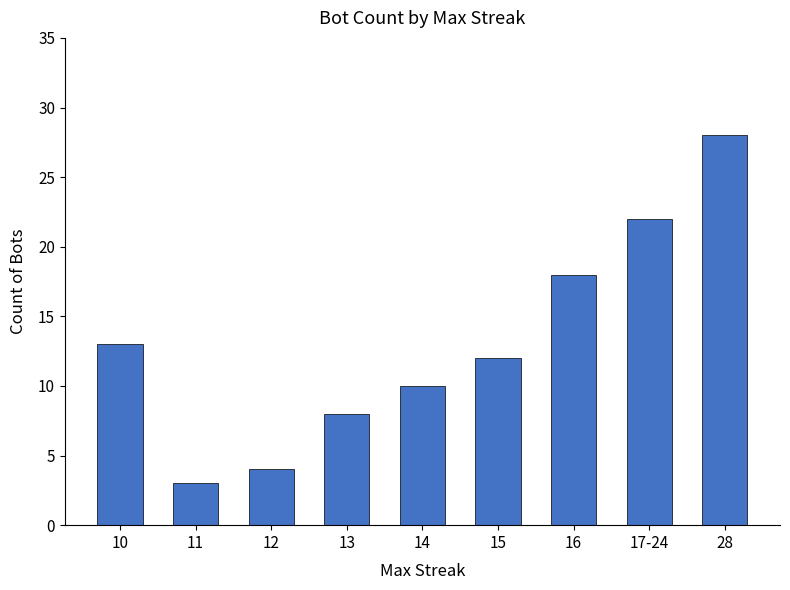

What is the label of the 4th bar from the left?

13